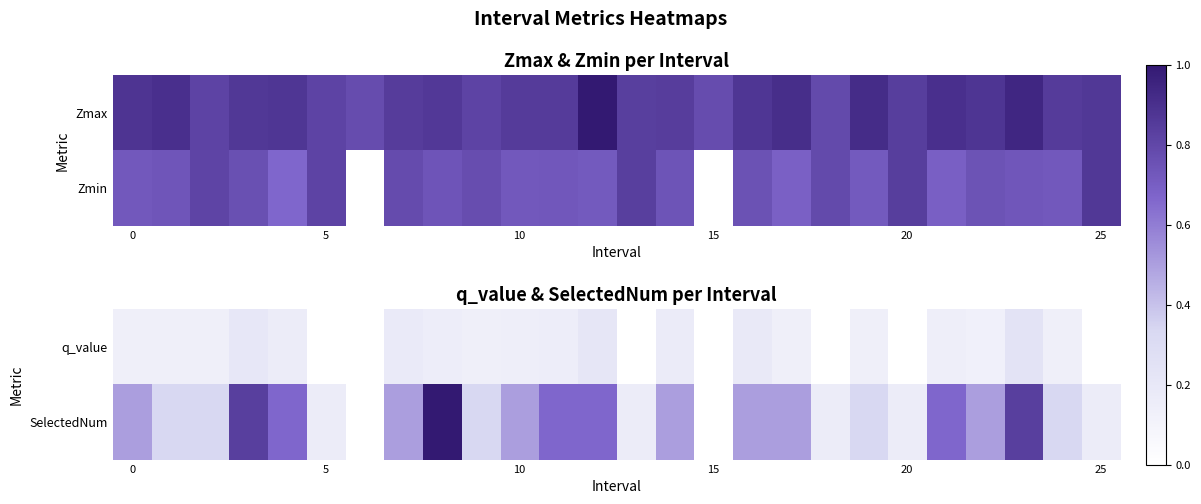

At how many categories does at least one series exceed 0?

24